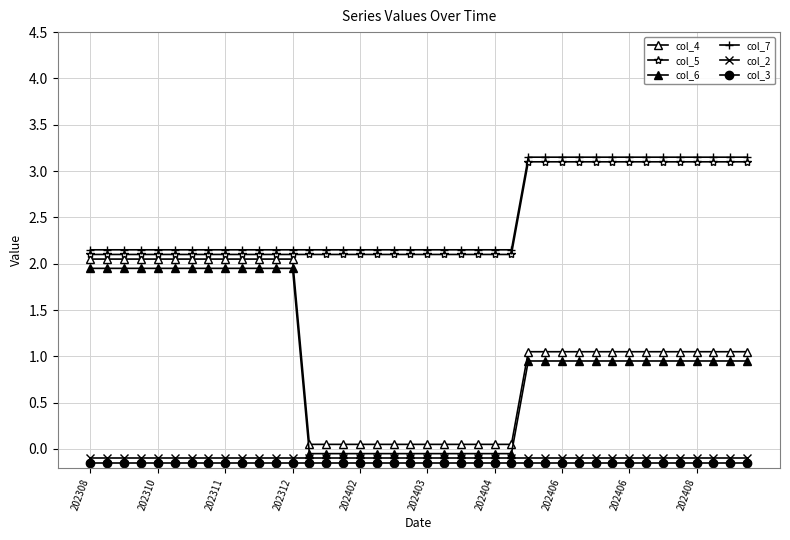

How many values in col_6 are above zero?

27